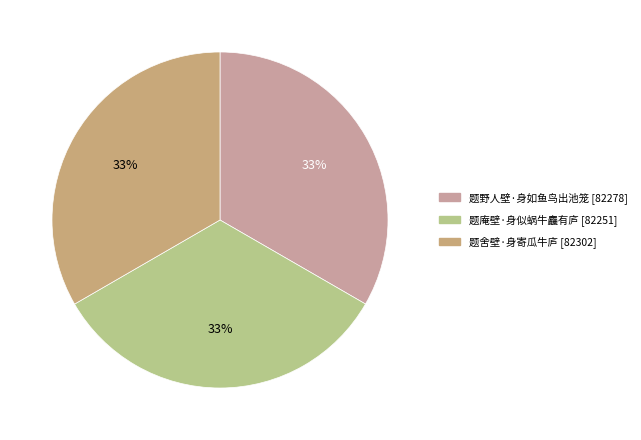

The 题野人壁·身如鱼鸟出池笼 slice represents 38% of the pie. True or false?

False